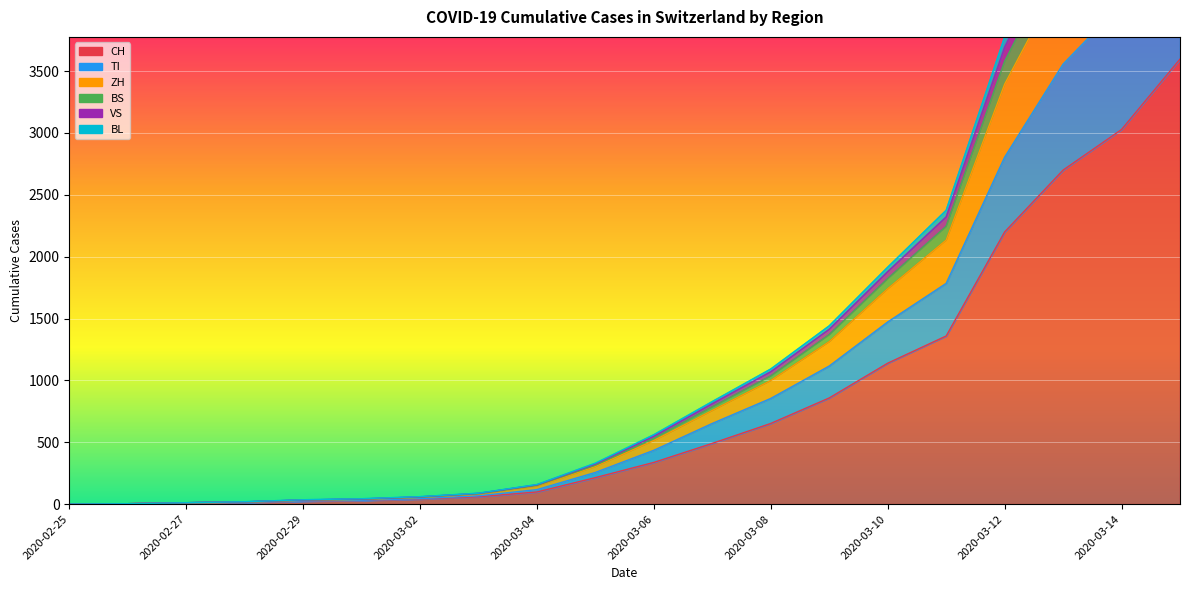

What is the difference between the highest and lowest values at 2020-03-09?

583